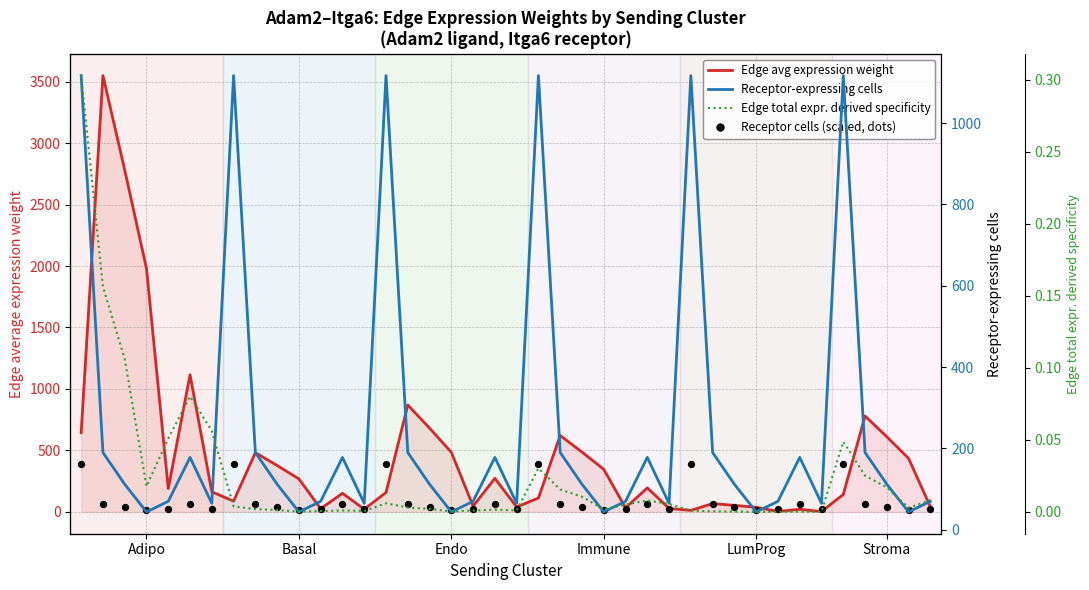

Which series reaches the minimum Y coordinate?

Edge total expr. derived specificity